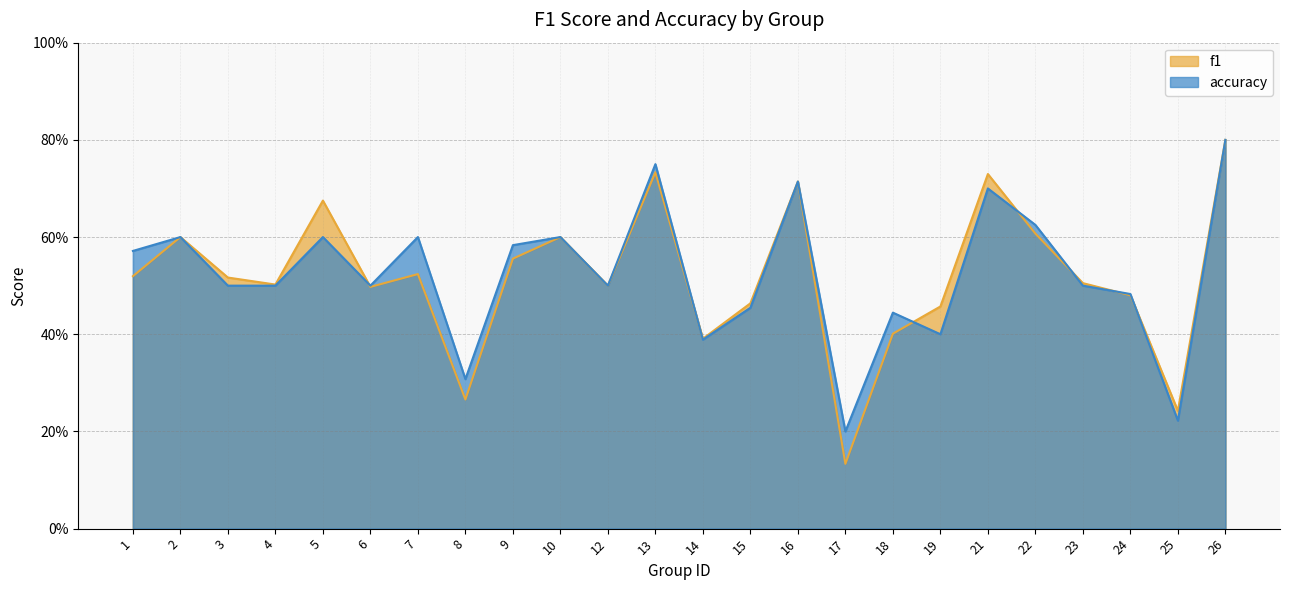

Which series has the largest total across all categories?

accuracy